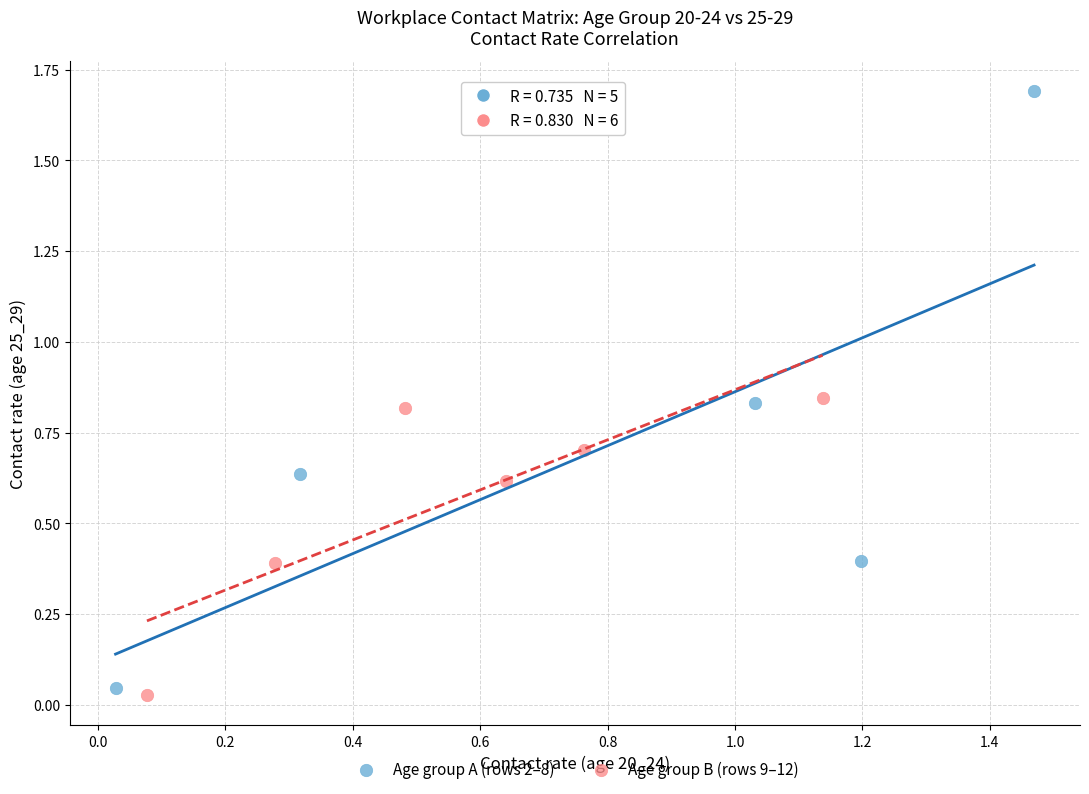

Which series has the largest Y range (max minus min)?

Age group A (rows 2–8)